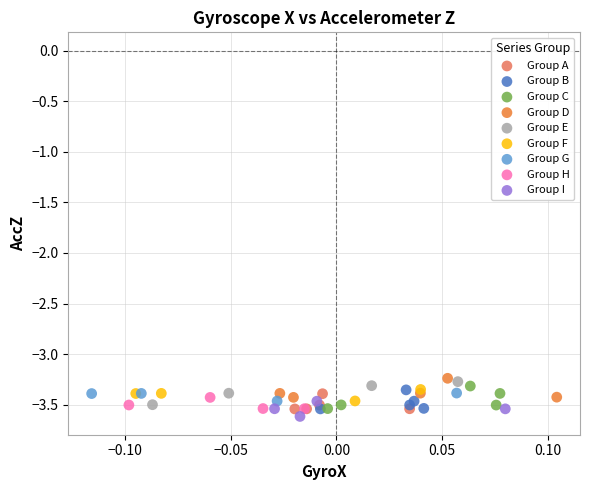

Which series contains the lowest Y value?

Group I